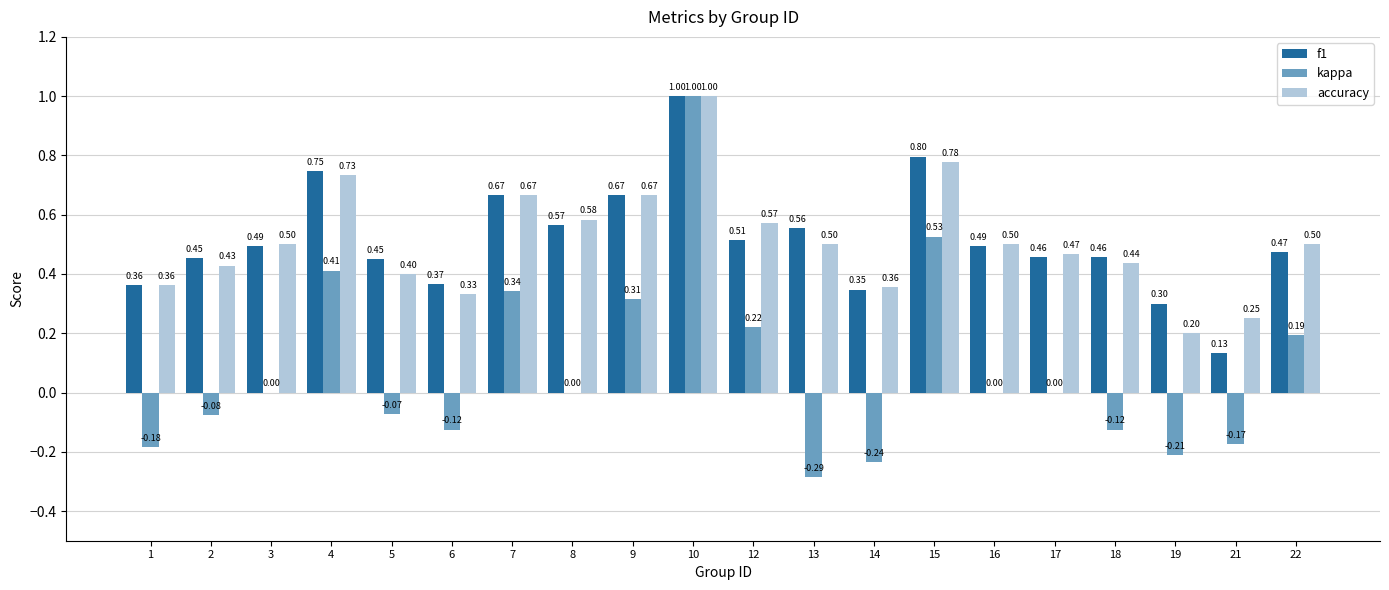

Which series changed the most between 19 and 22?

kappa